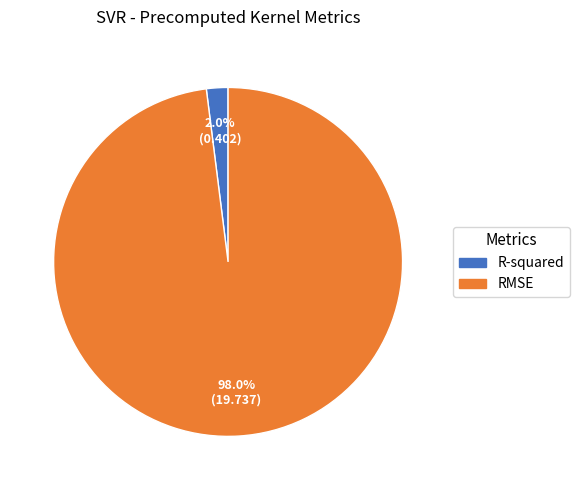

Does RMSE represent more than half of the total?

Yes